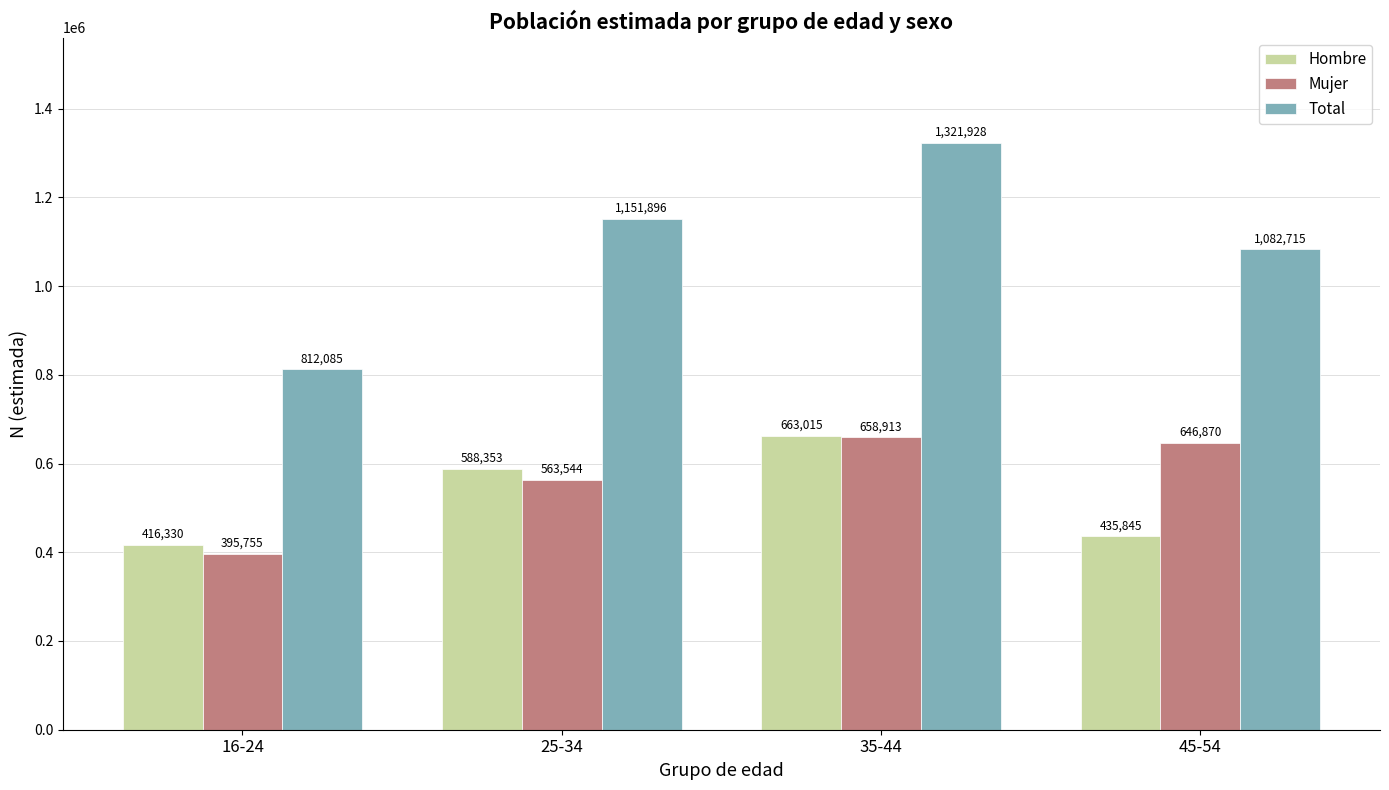

The Total series shows 1082715 at 45-54. True or false?

True